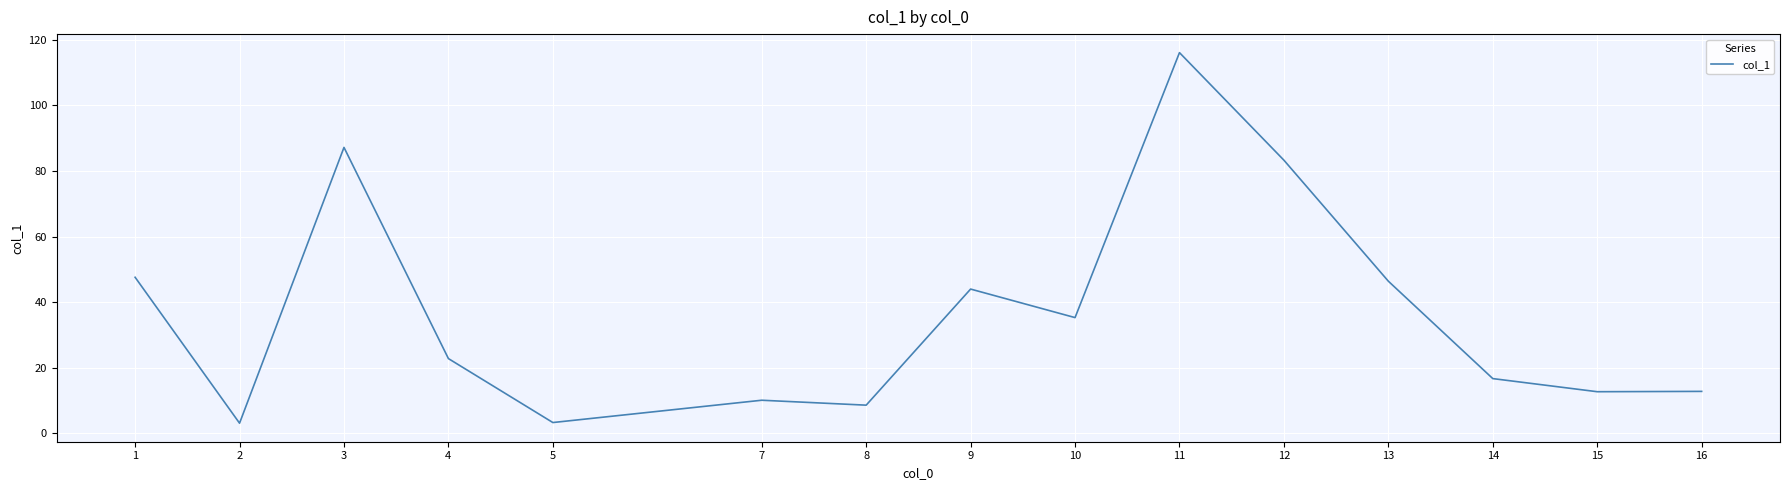

How many lines are shown in the chart?

1